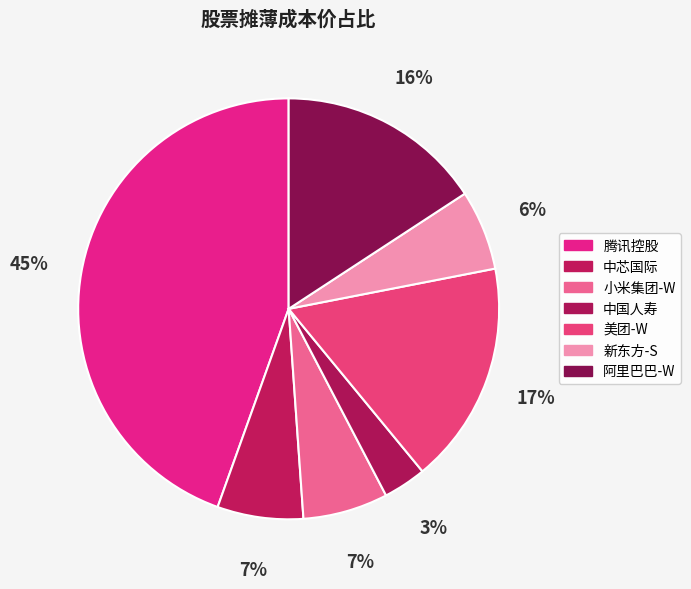

Count the number of slices in the pie.

7